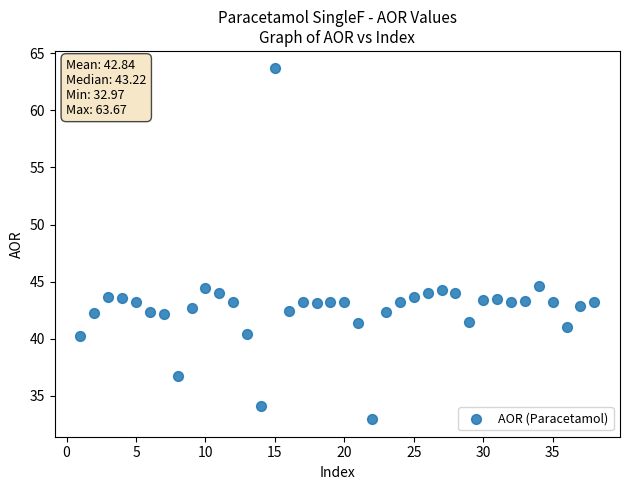

What is the range of Y values (max minus min)?

30.7